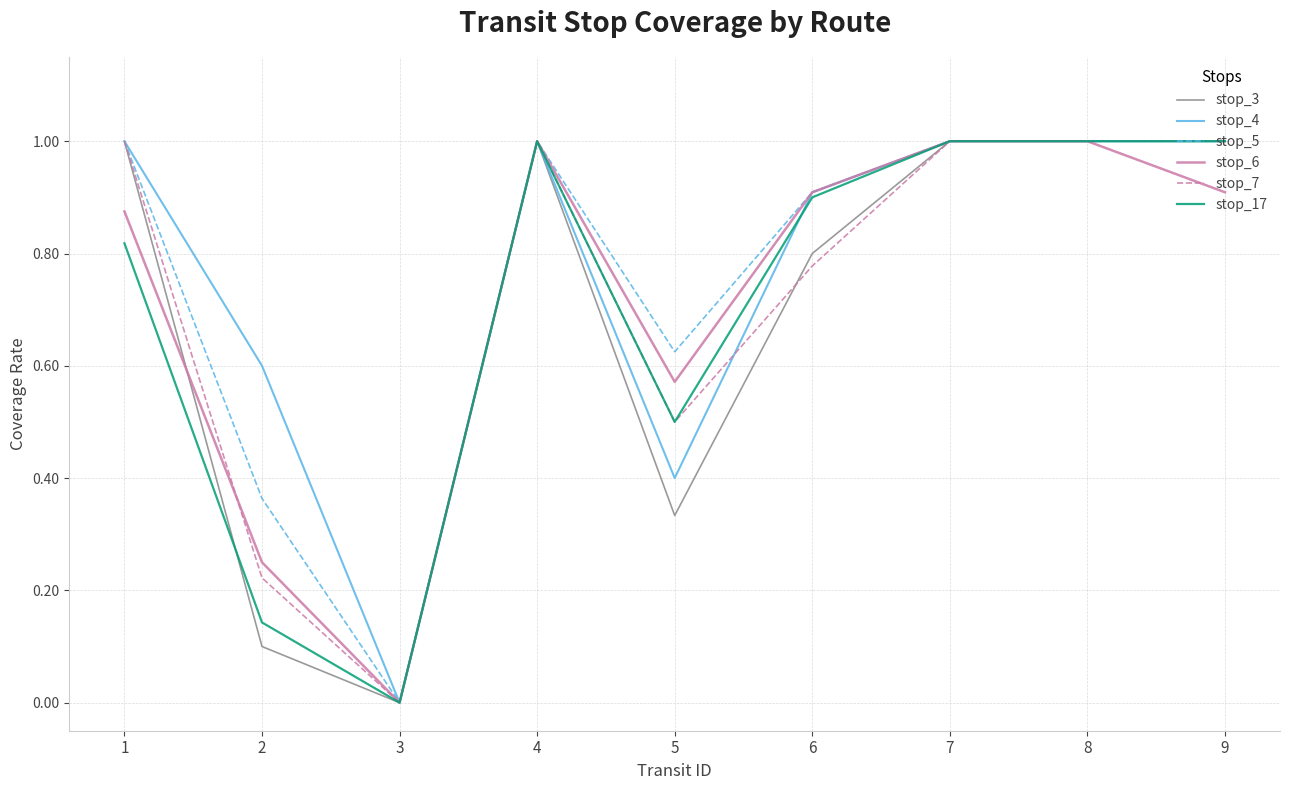

The stop_7 series shows 1.0 at 9. True or false?

True